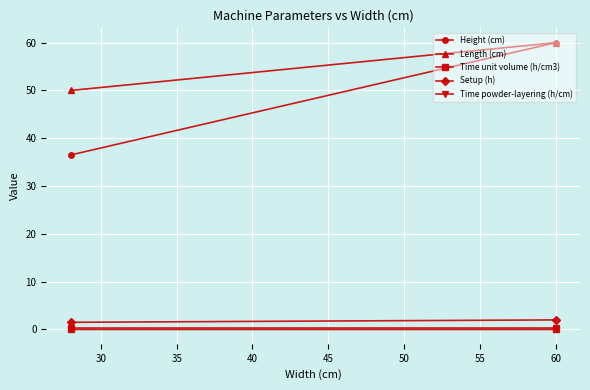

What is the average value of the Time powder-layering (h/cm) series?

0.4